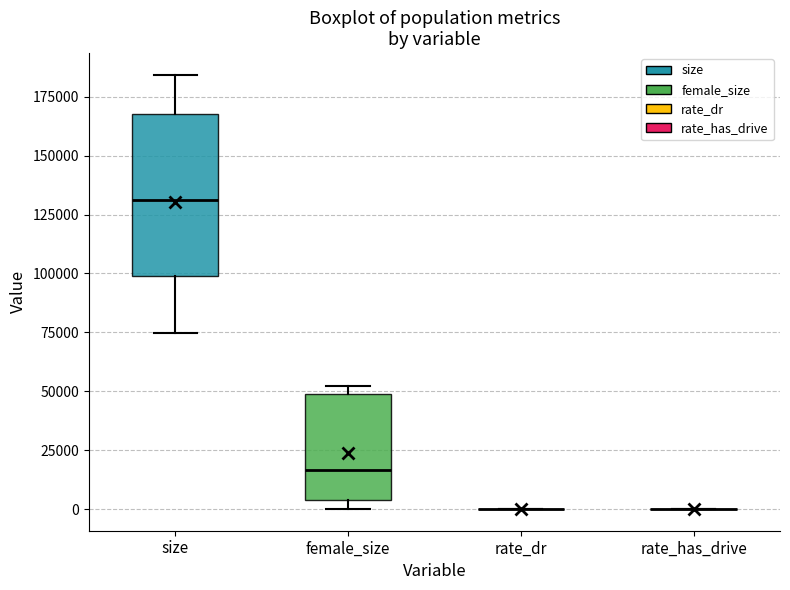

Reading left to right, transcribe this box plot: for each box, give where its median line is, the range the box spans, and where its two whiskers end, as read against the y-axis. The values are not printed on the chart, so give them approximately, as read against the axis.

size: median 130000, box 100000 to 170000, whiskers 75000 to 185000
female_size: median 15000, box 5000 to 50000, whiskers 0 to 50000 (just above the box's upper edge)
rate_dr: box collapsed to a line at 0, whiskers 0 to 0
rate_has_drive: box collapsed to a line at 0, whiskers 0 to 0